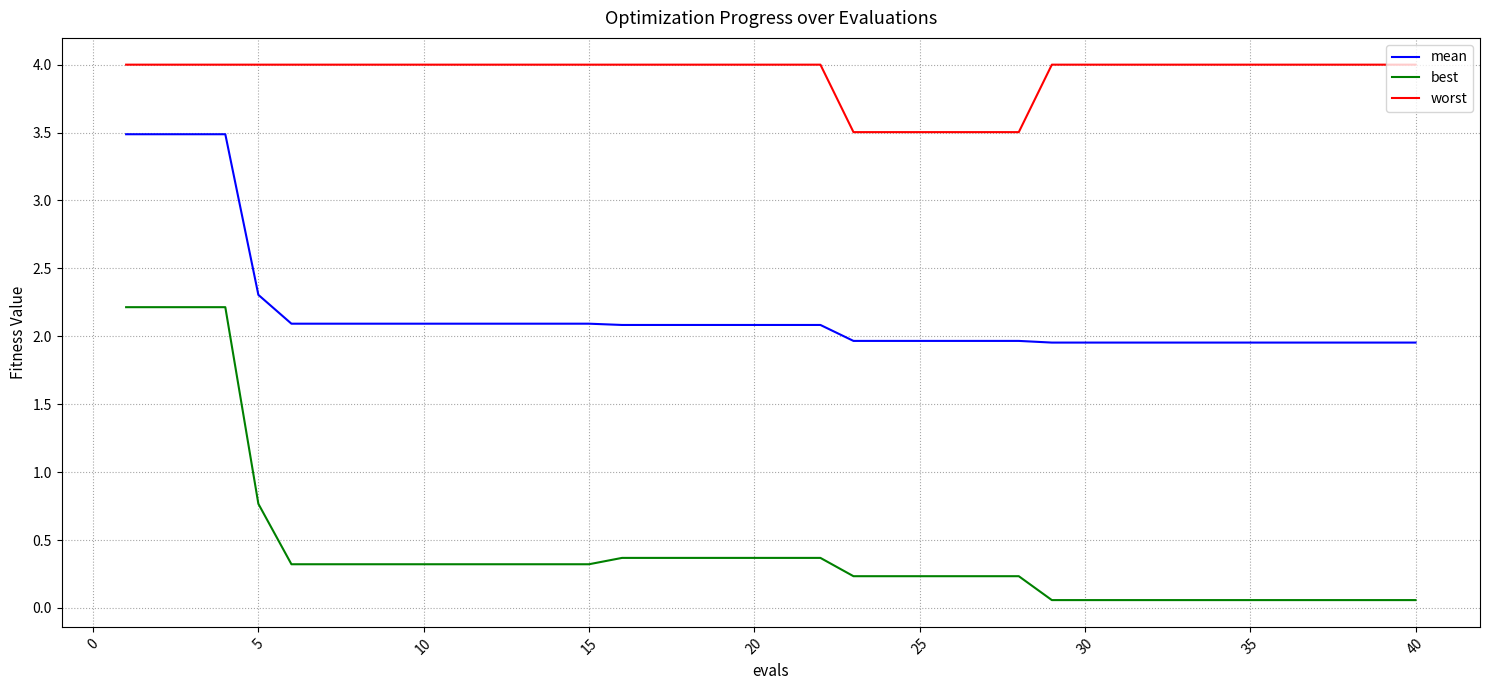

What is the greatest value displayed?

4.0